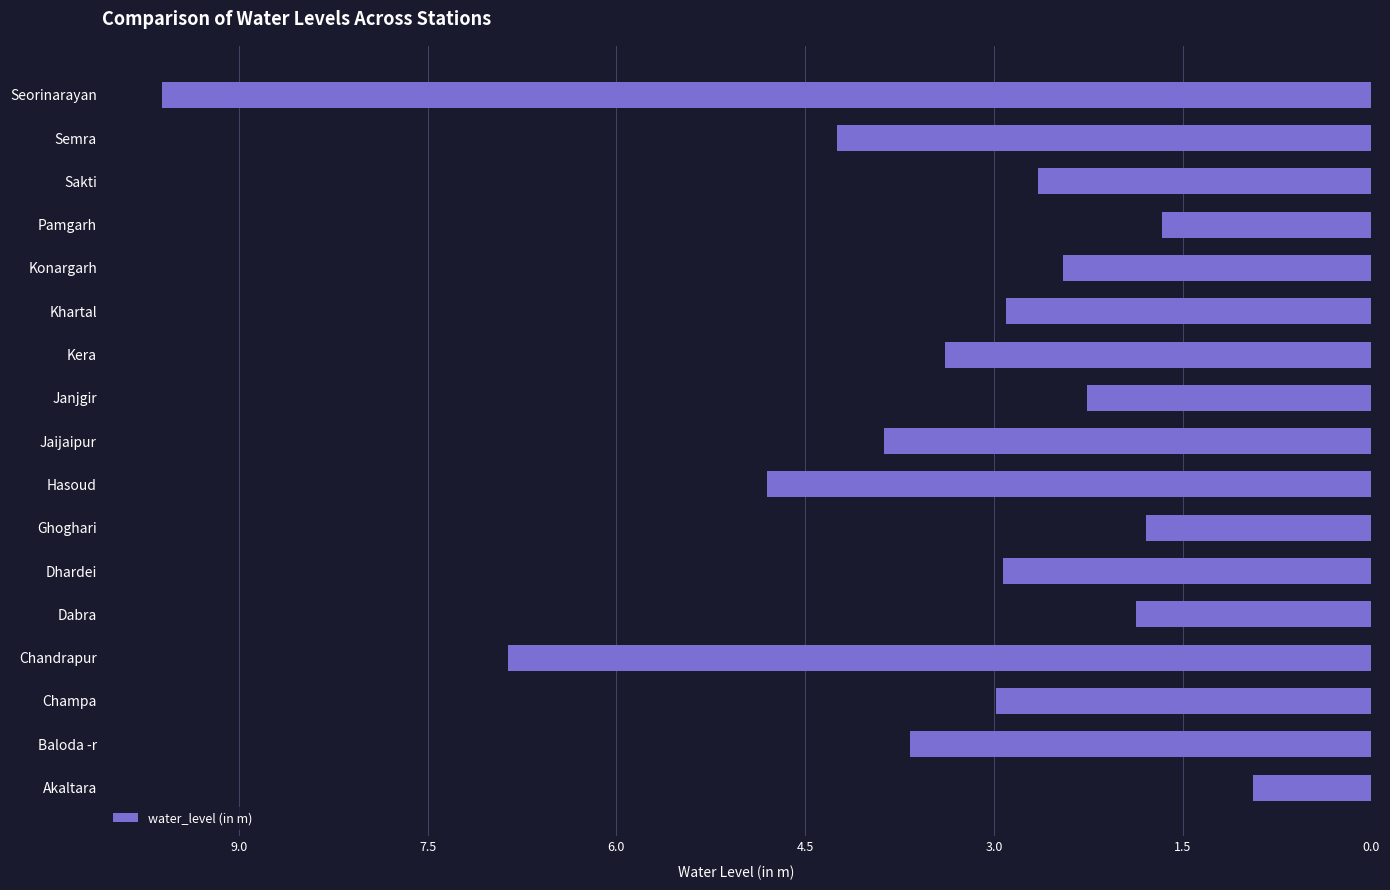

What is the change in value from Akaltara to Seorinarayan?

+8.7